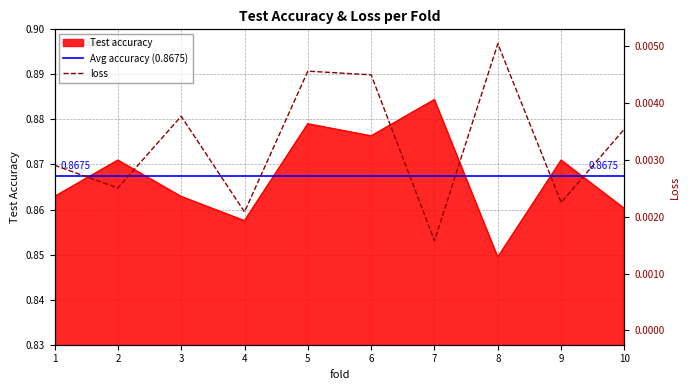

True or false: Test accuracy and loss cross at least once.

False